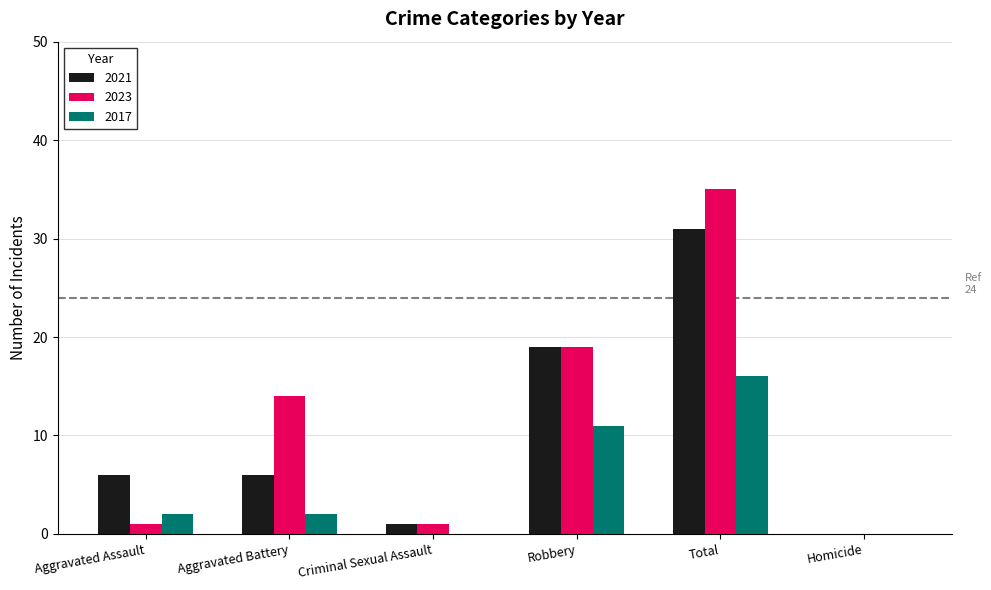

Reading left to right, what are all the values shown in this chart?

2021: 6	6	1	19	31	0
2023: 1	14	1	19	35	0
2017: 2	2	0	11	16	0